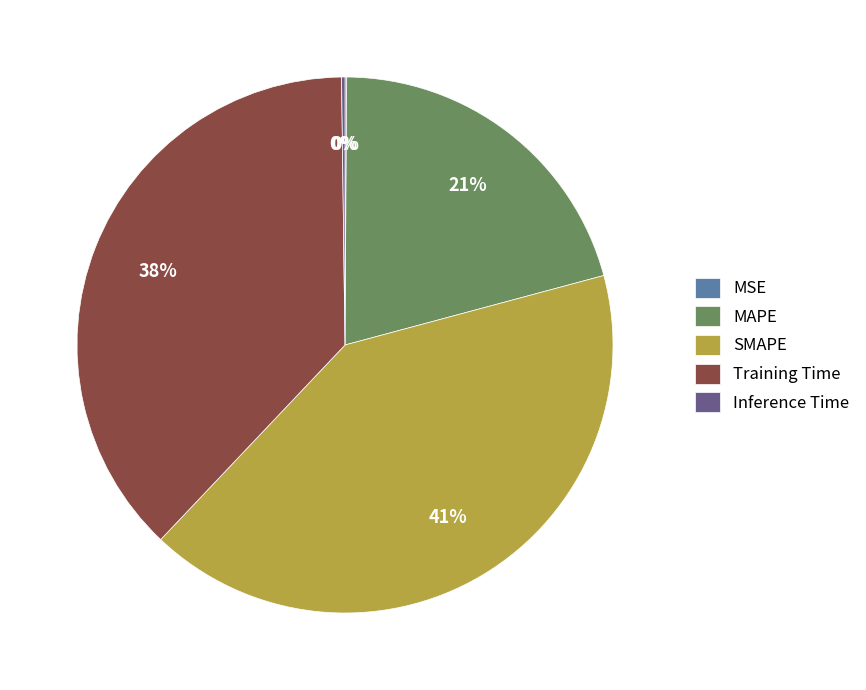

Between Training Time and MAPE, which is larger?

Training Time